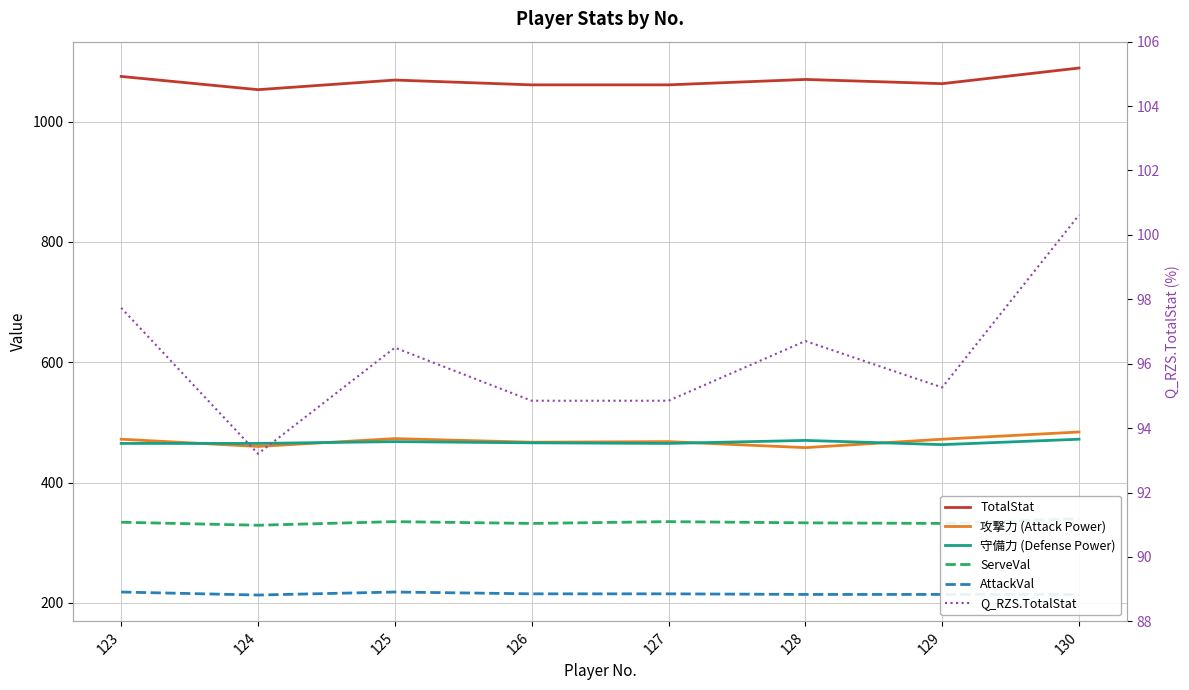

Where does the Q_RZS.TotalStat series first go above 96?

123